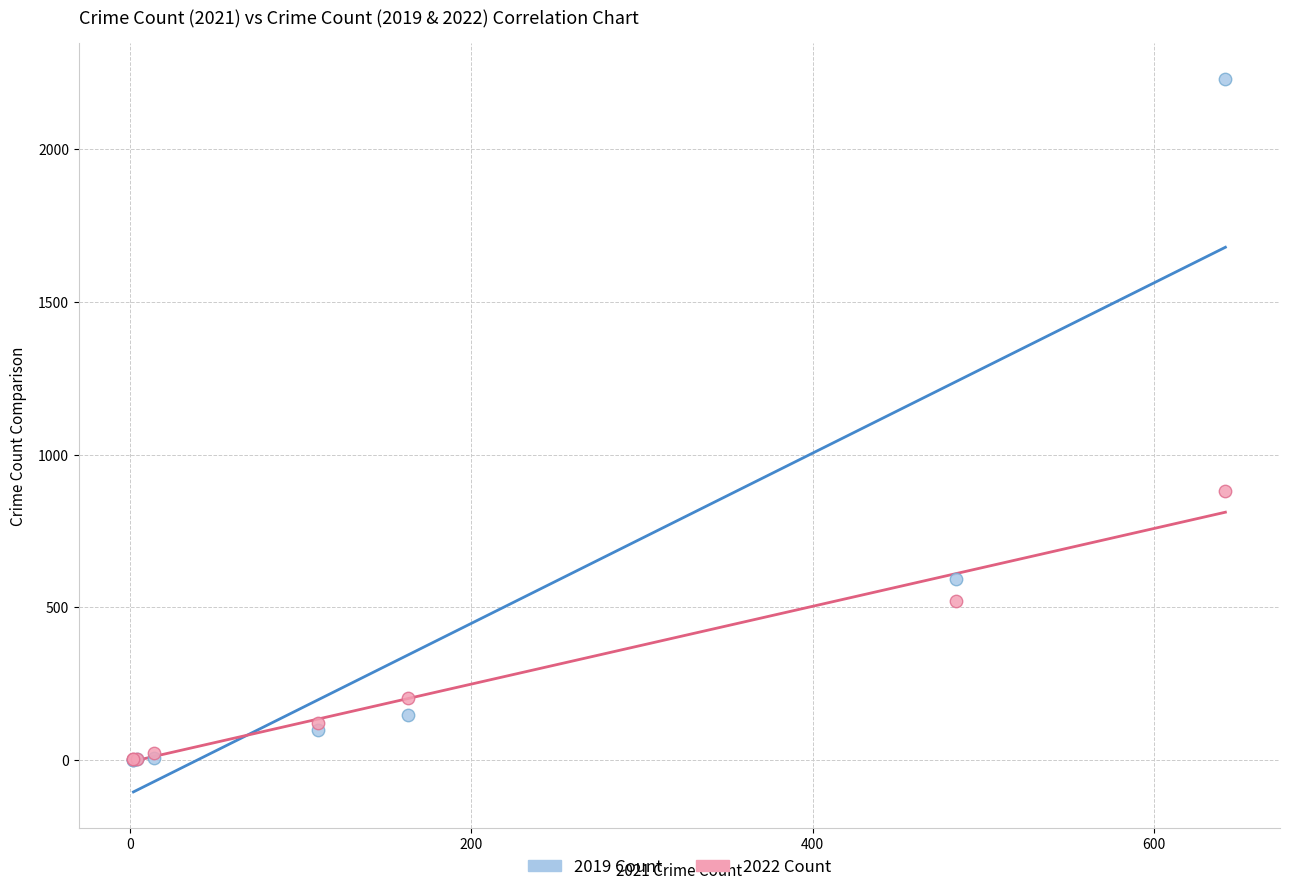

In the 2019 Count series, what Y value is closest to 1115?

591